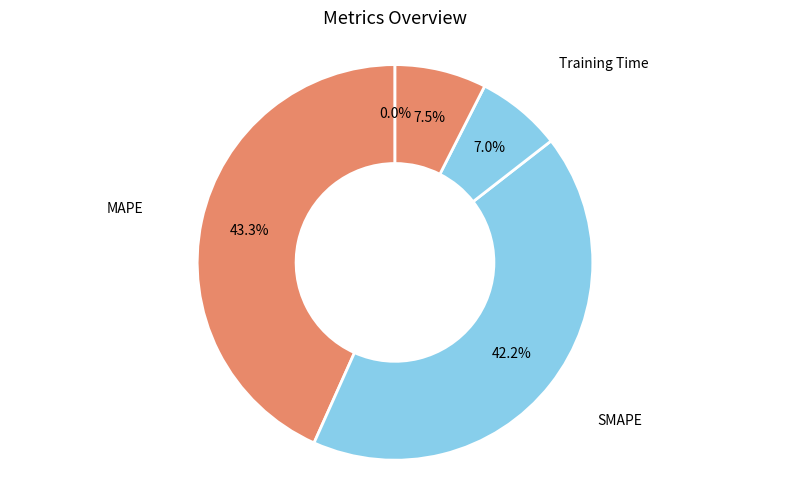

To the nearest percent, what is the difference between the largest and smallest slice percentages?

43%